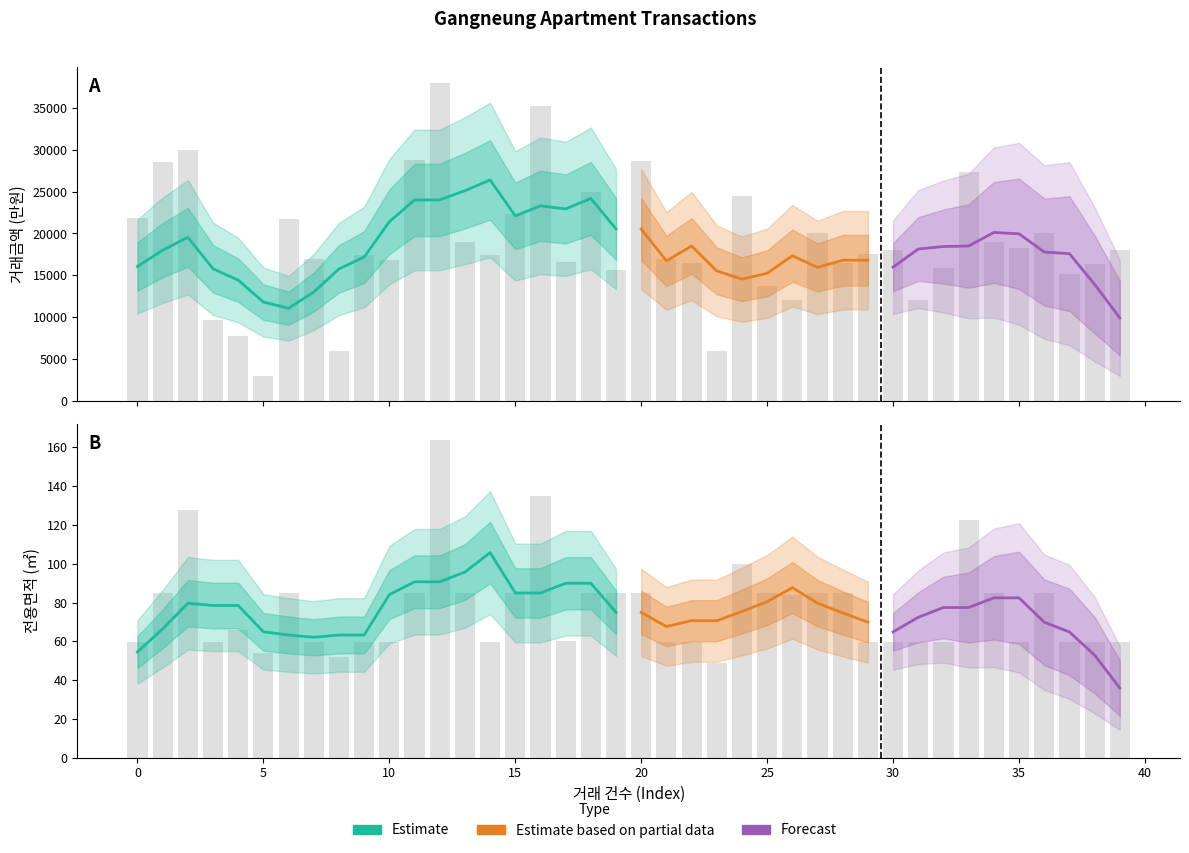

What is the average value of the 거래금액 series?

18742.5